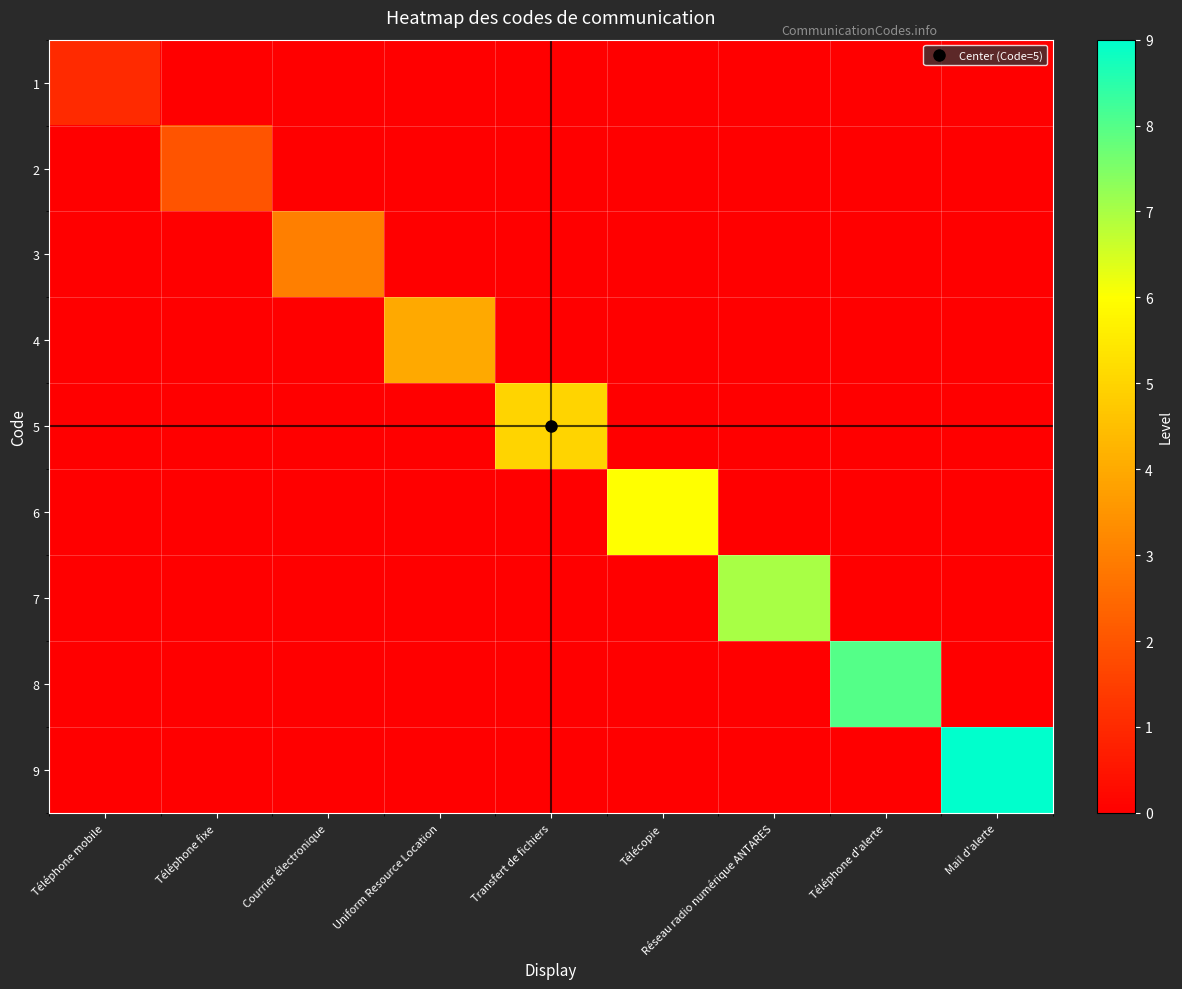

At which category is the sum across all series the highest?

Mail d'alerte